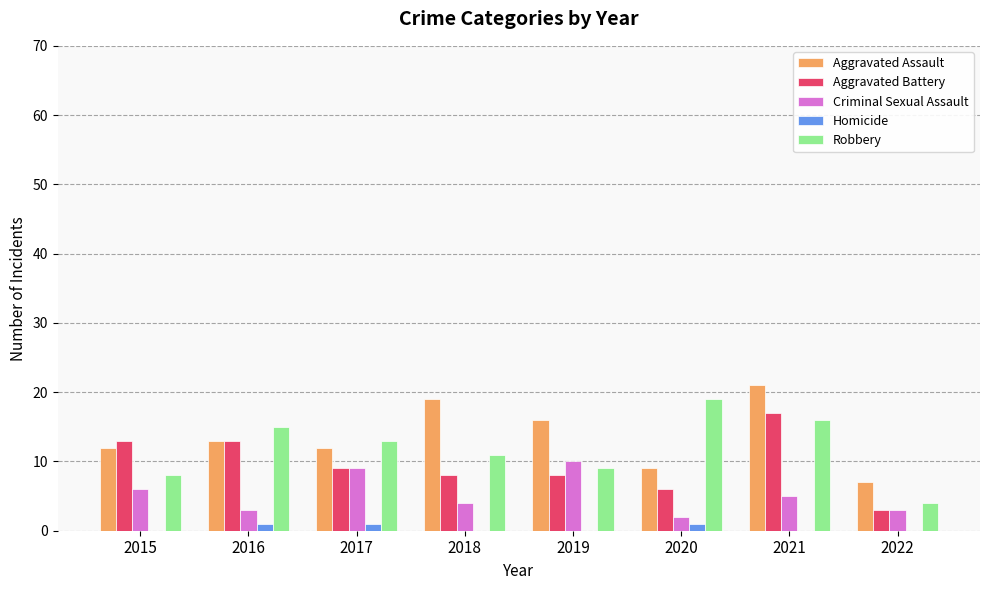

Between 2015 and 2022, which series saw the biggest shift?

Aggravated Battery